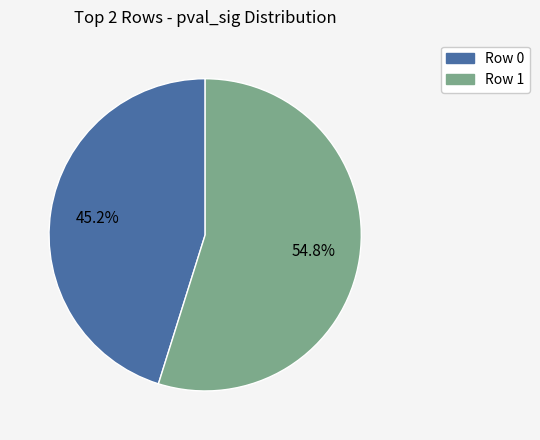

The Row 1 slice represents 55% of the pie. True or false?

True